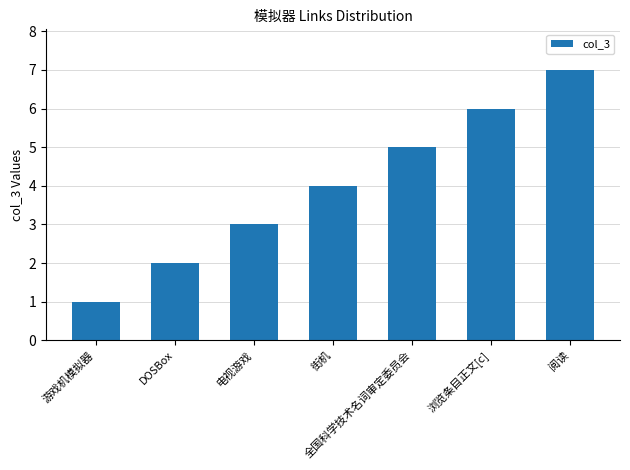

Which has a higher value, 电视游戏 or 阅读?

阅读